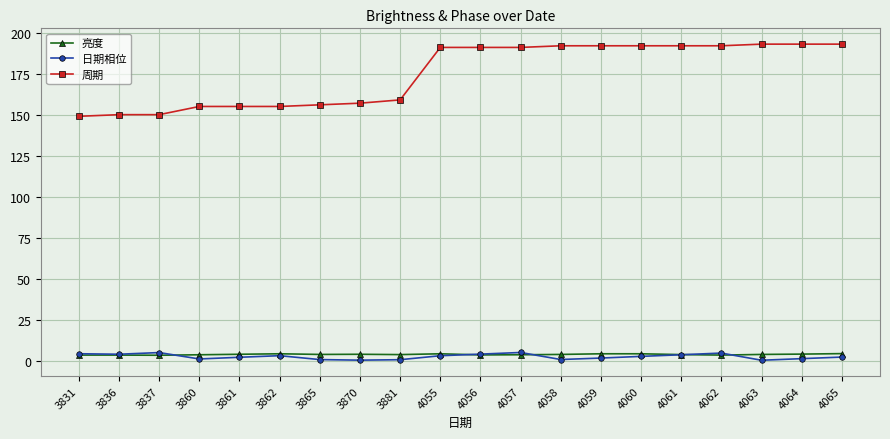

True or false: 周期 and 日期相位 intersect in this chart.

False